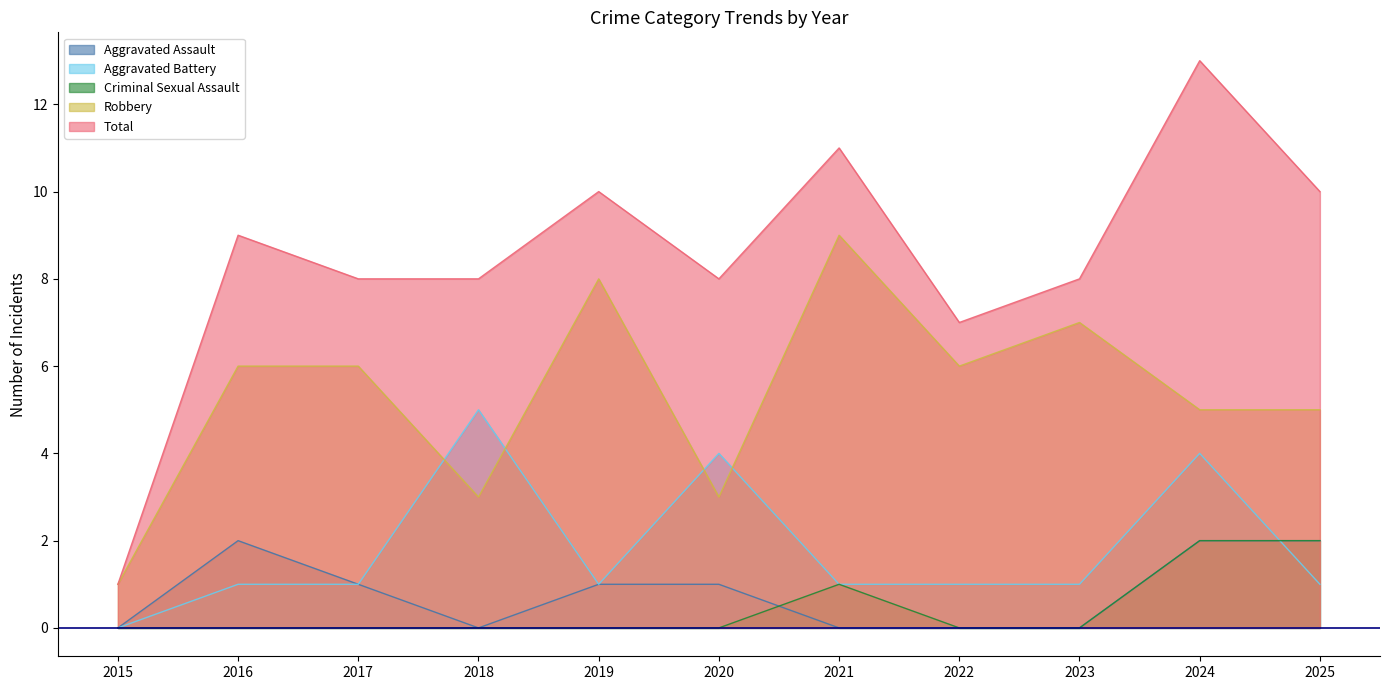

Is it true that Aggravated Battery equals 2 at 2017?

False